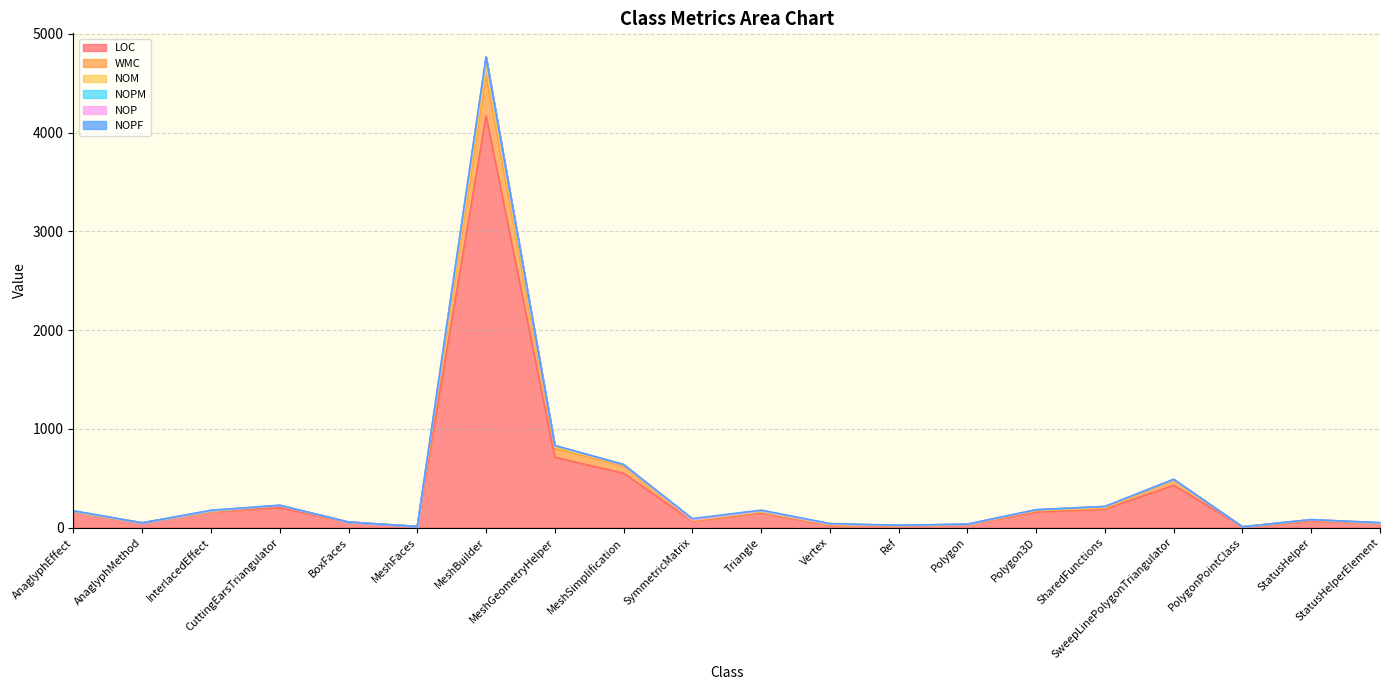

In WMC, how many points are higher than both neighbors (excluding endpoints)?

5